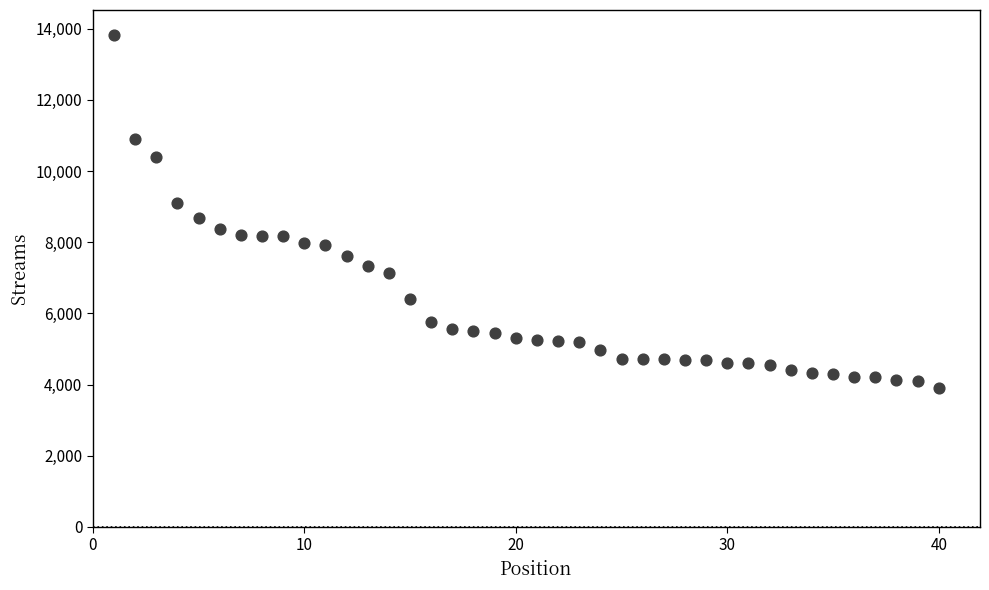

What is the range of X values (max minus min)?

39